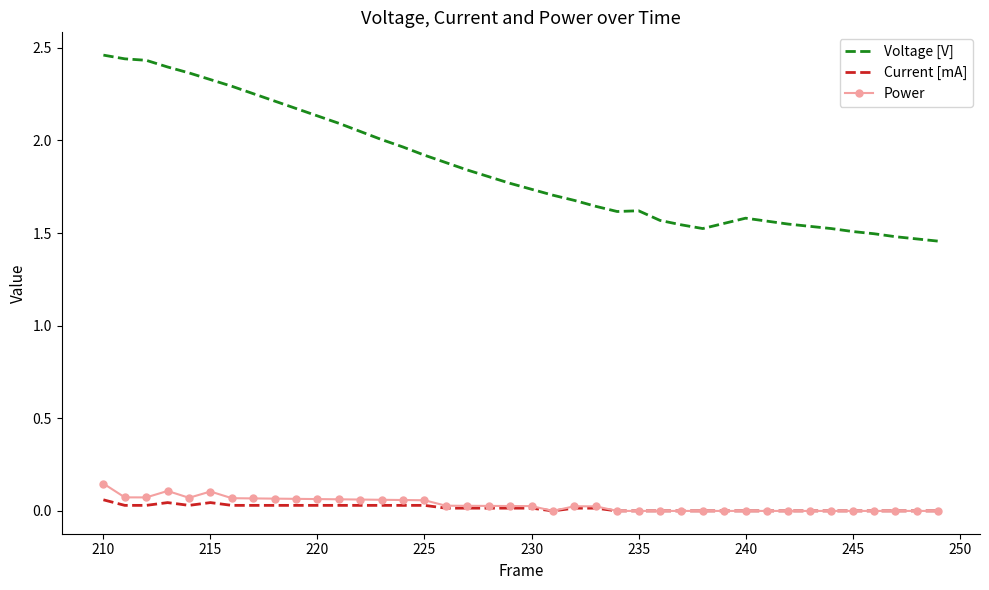

True or false: Voltage [V] and Power cross at least once.

False